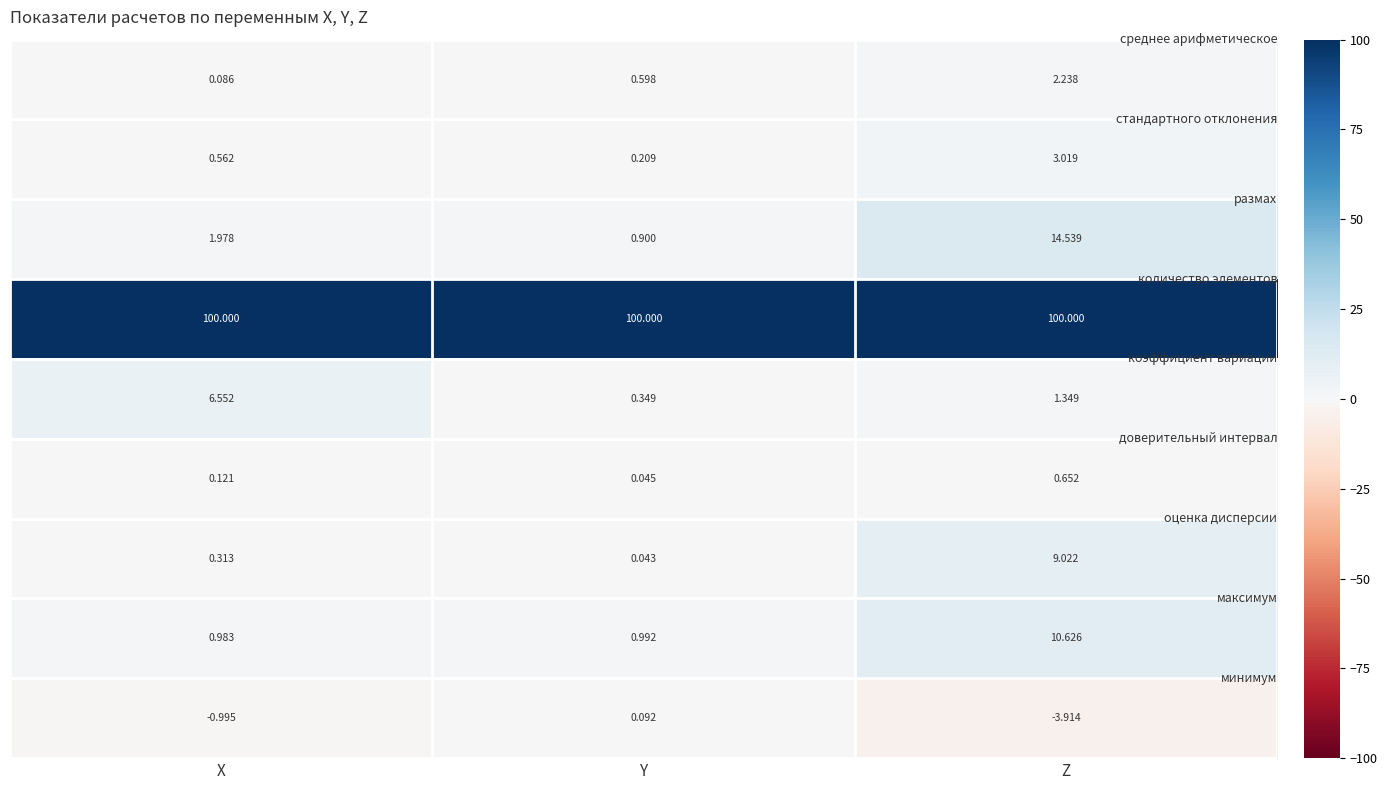

Count the number of data series in this chart.

9